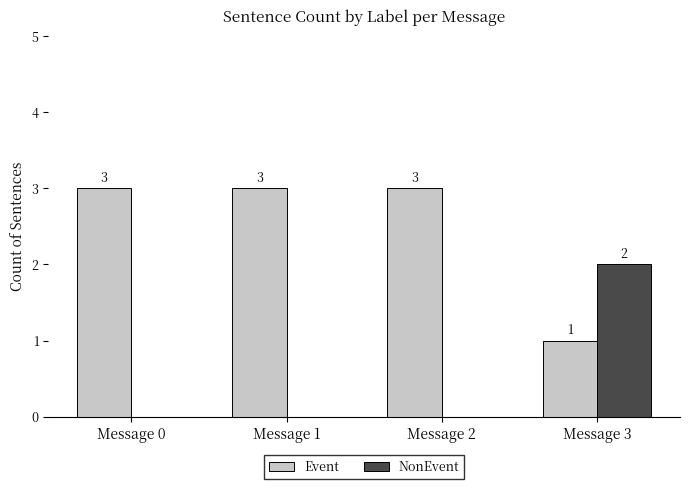

What is the sum of the Event values at Message 1 and Message 2?

6